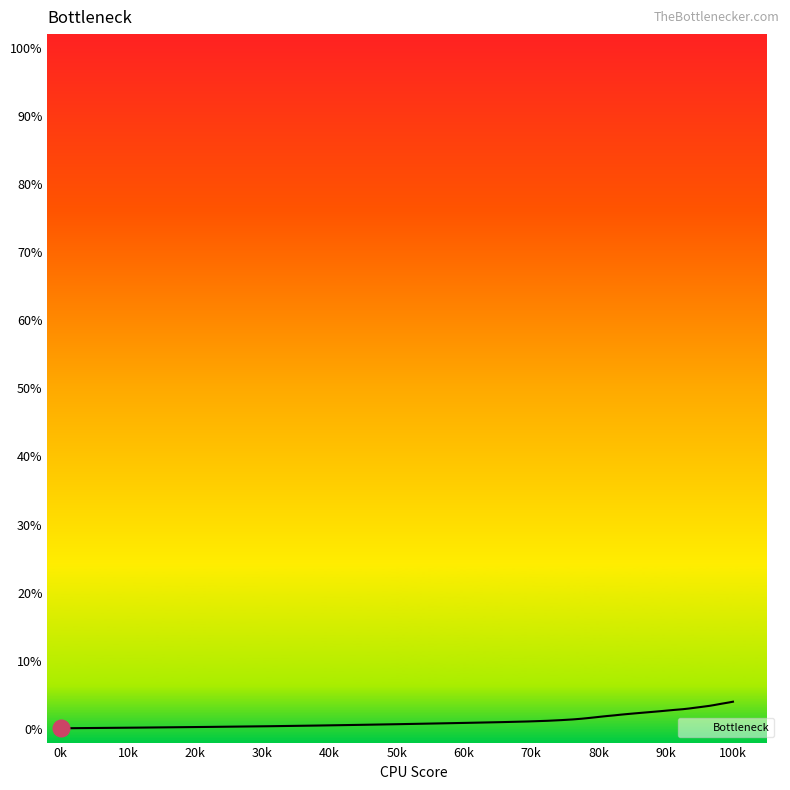

What is the difference between the maximum and minimum values?

3.9